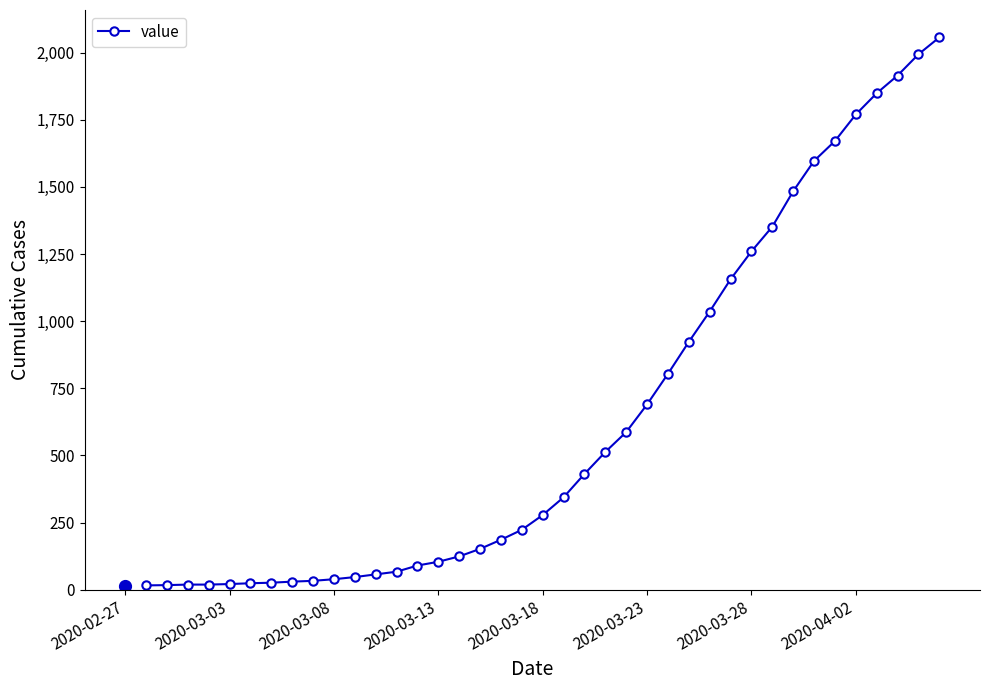

What is the average value?

641